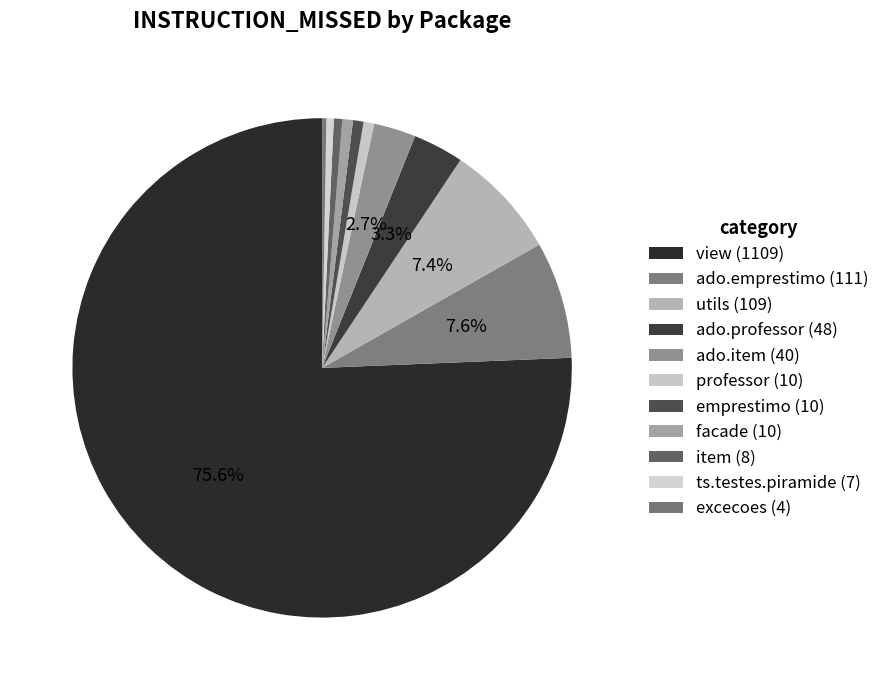

Is there a majority slice in this chart?

Yes